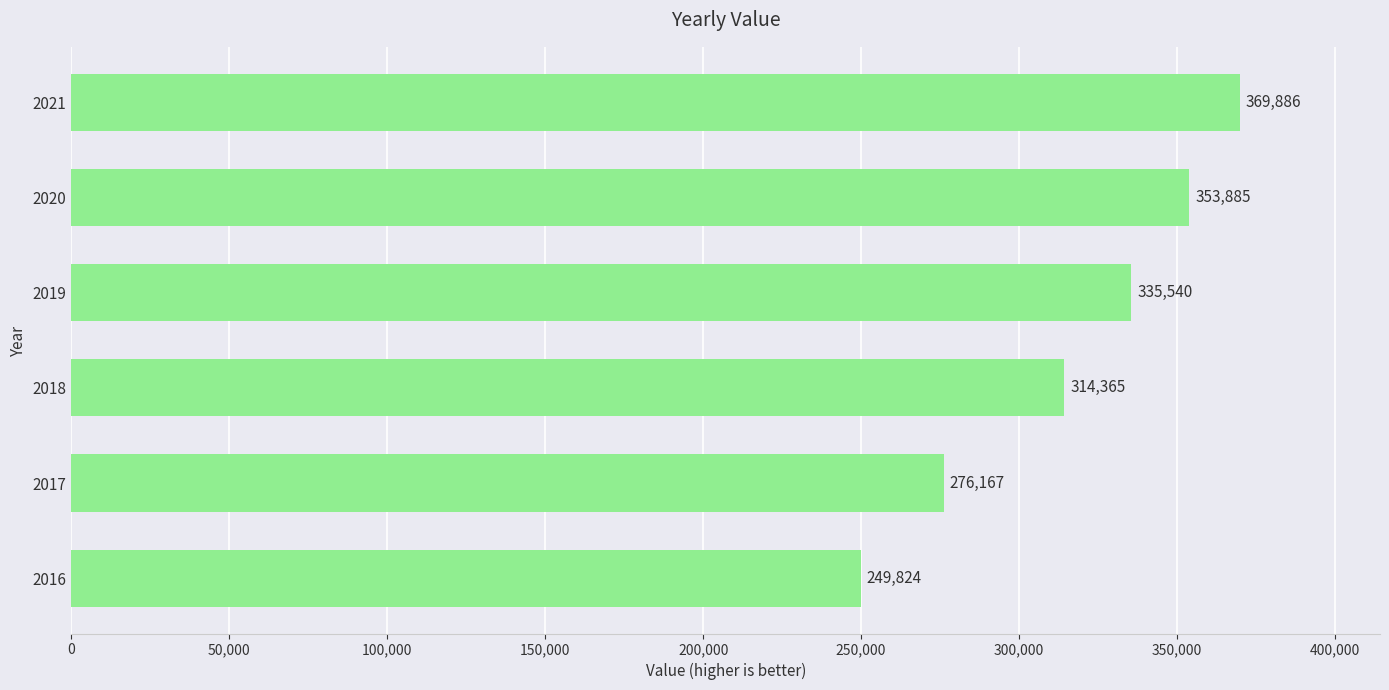

The value at 2019 is 564438. True or false?

False